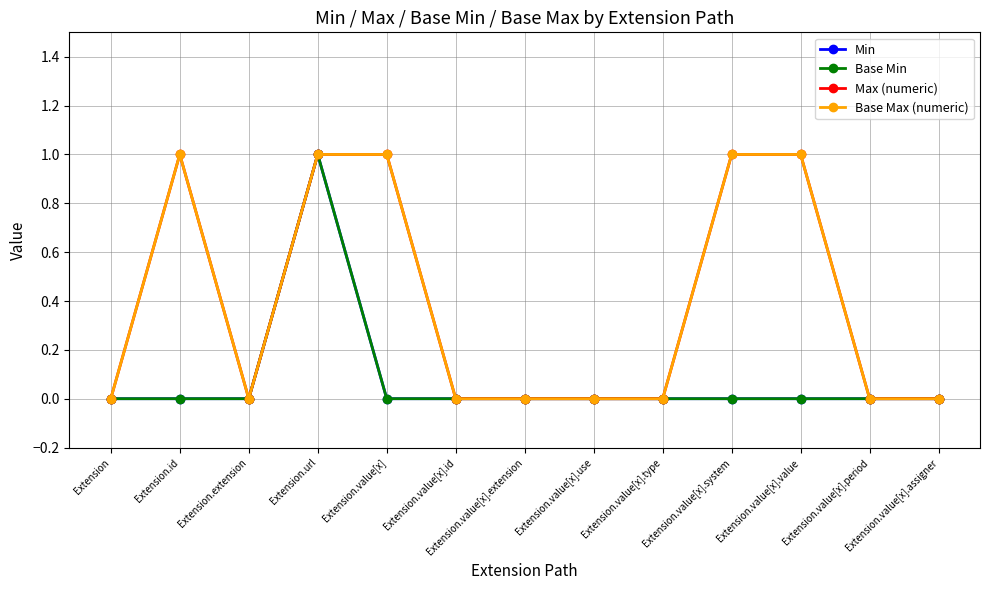

True or false: Base Min and Max (numeric) intersect in this chart.

False